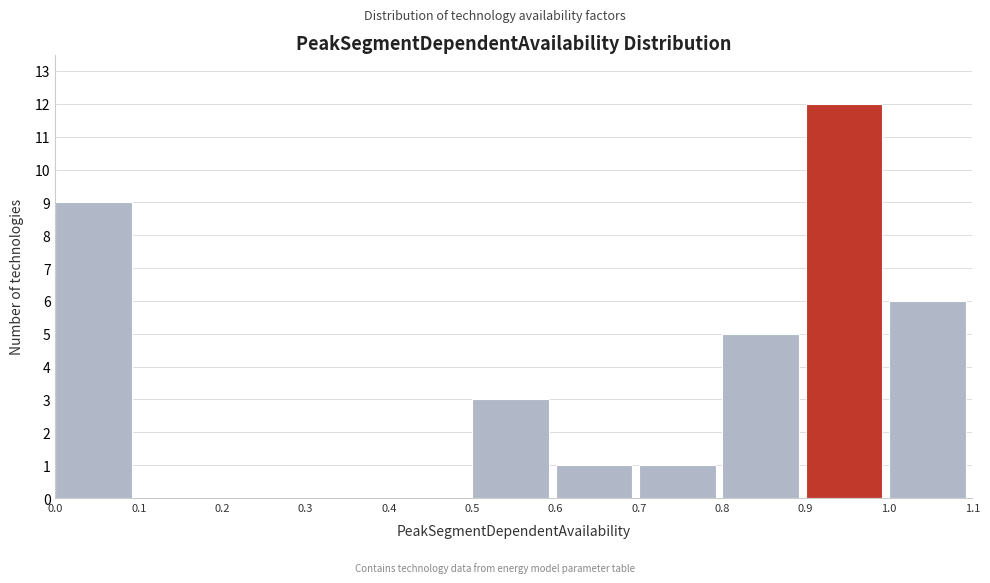

Reading left to right, transcribe this chart: for each bar, give the range it covers on the x-axis and its height. The values are not printed on the chart, so give them approximately, as read against the axis.

0.0 to 0.1: 9
0.1 to 0.2: 0
0.2 to 0.3: 0
0.3 to 0.4: 0
0.4 to 0.5: 0
0.5 to 0.6: 3
0.6 to 0.7: 1
0.7 to 0.8: 1
0.8 to 0.9: 5
0.9 to 1.0: 12
1.0 to 1.1: 6